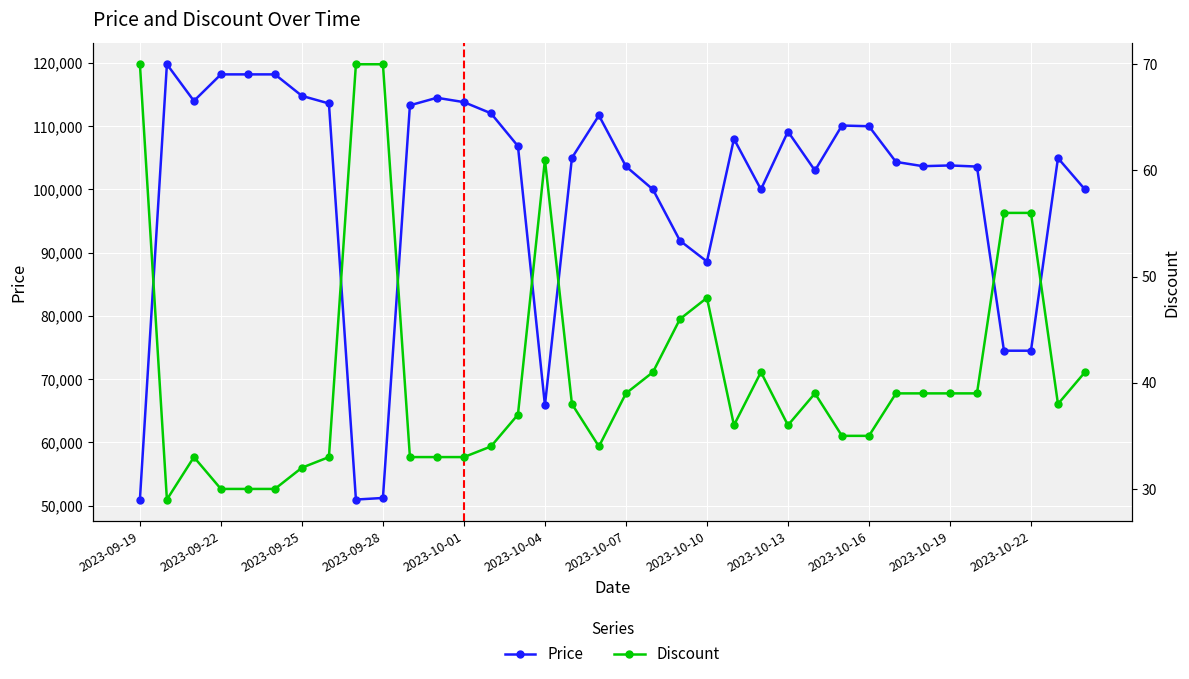

True or false: Discount and Price cross at least once.

False